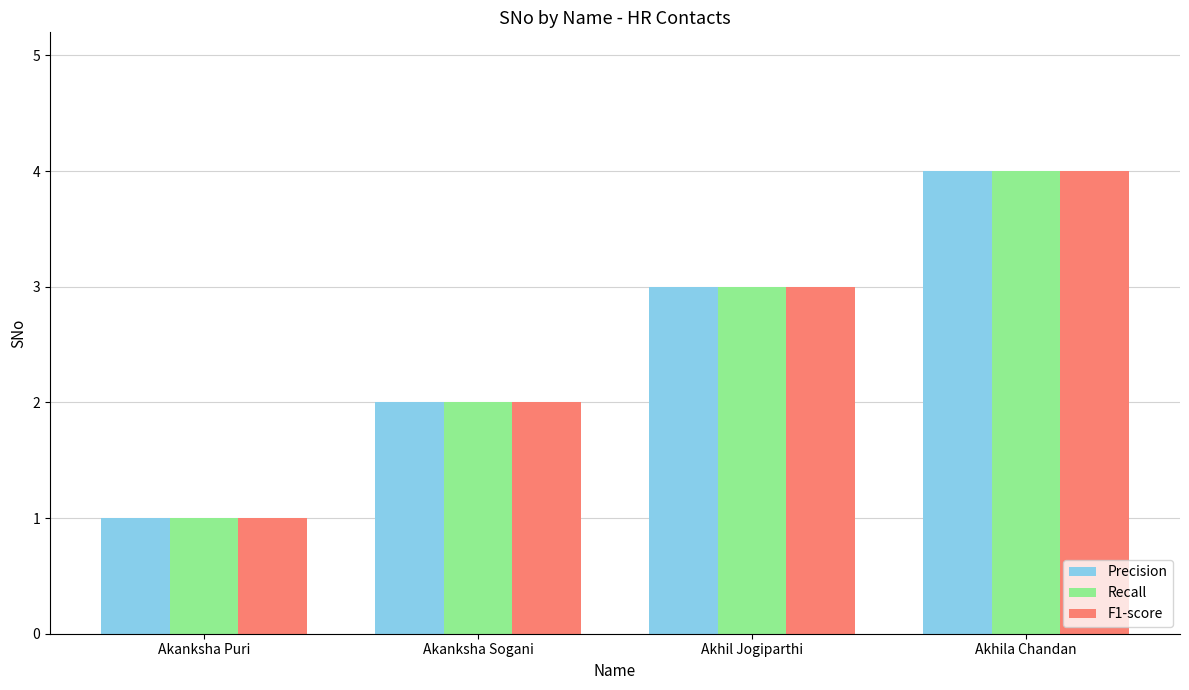

Which category has the lowest value across all series?

Akanksha Puri